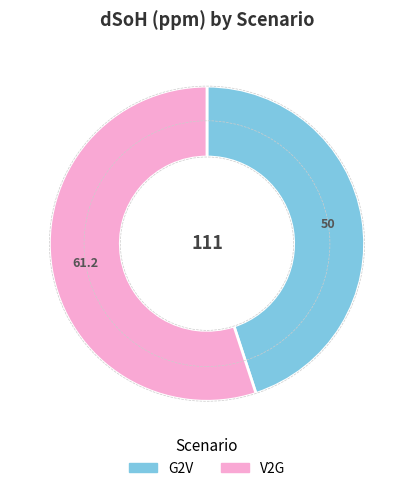

True or false: V2G accounts for 47% of the total.

False